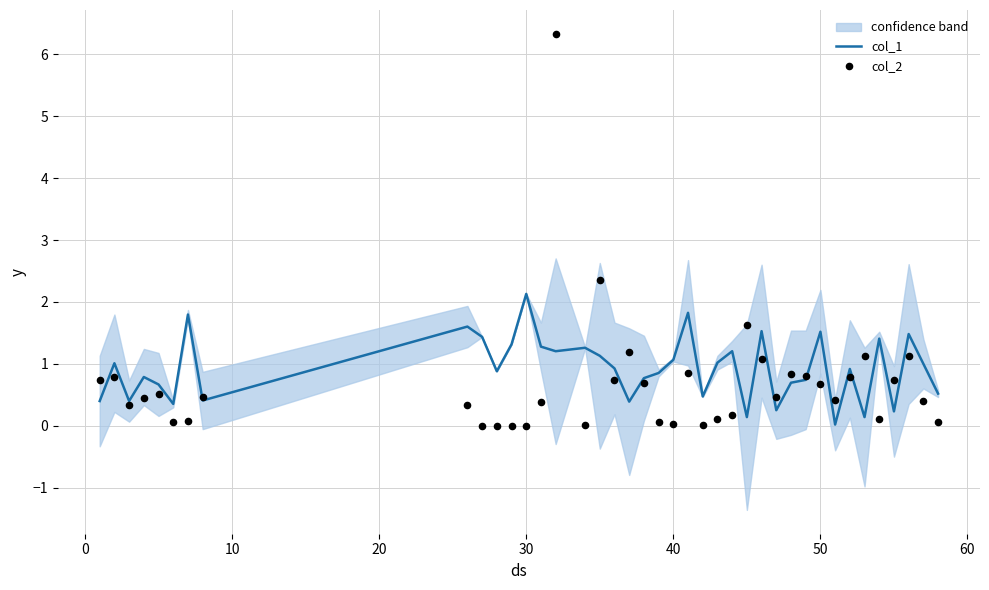

What is the highest value of the col_1 series?

2.1